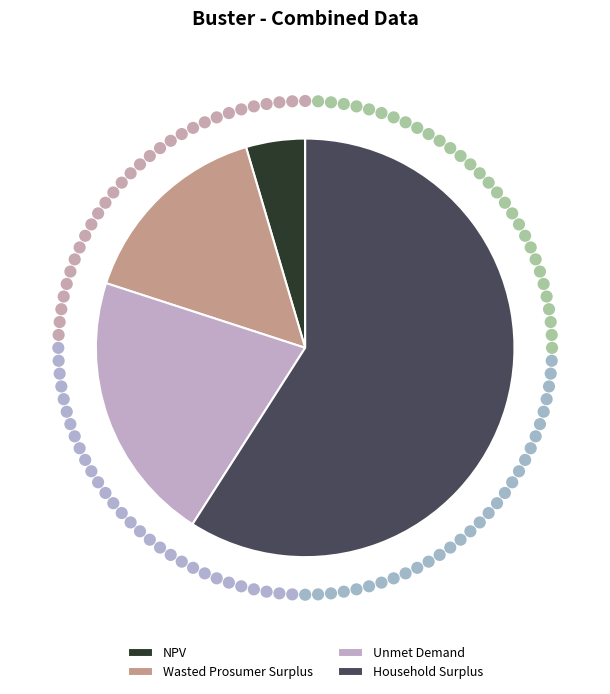

Which category has the biggest portion of the pie?

Household Surplus